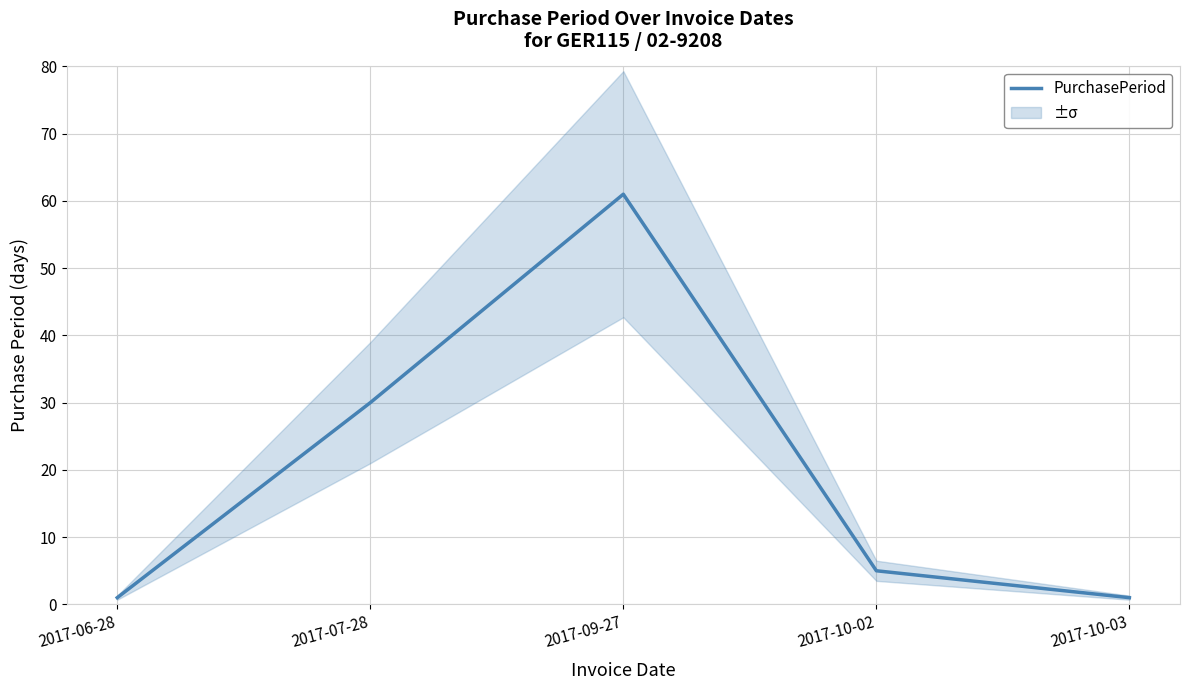

List the labels in order of value, smallest first.

2017-06-28, 2017-10-03, 2017-10-02, 2017-07-28, 2017-09-27